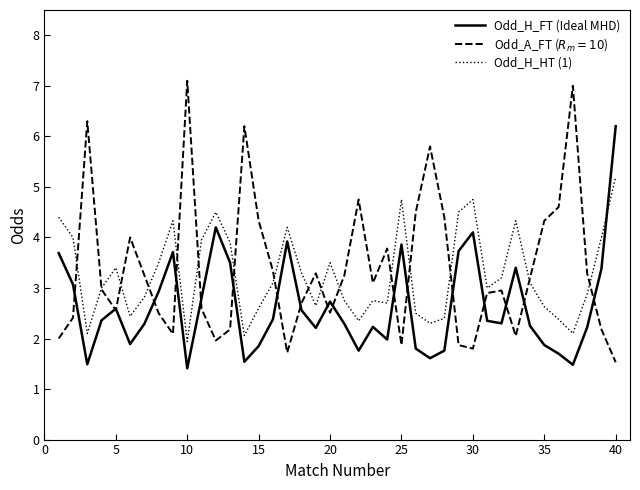

True or false: Odd_H_FT (Ideal MHD) and Odd_H_HT (1) intersect in this chart.

True